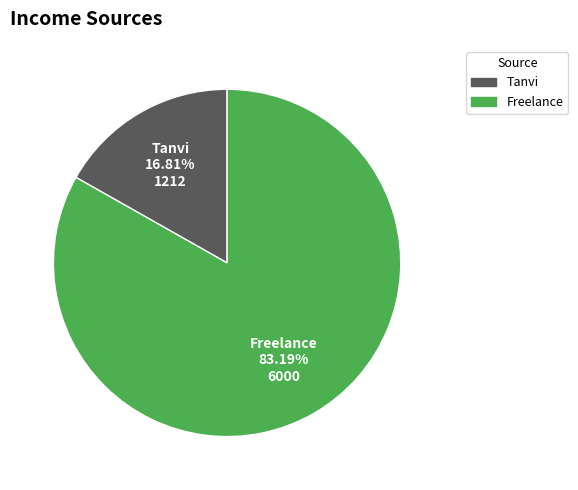

Is the sum of Freelance and Tanvi greater than half?

Yes